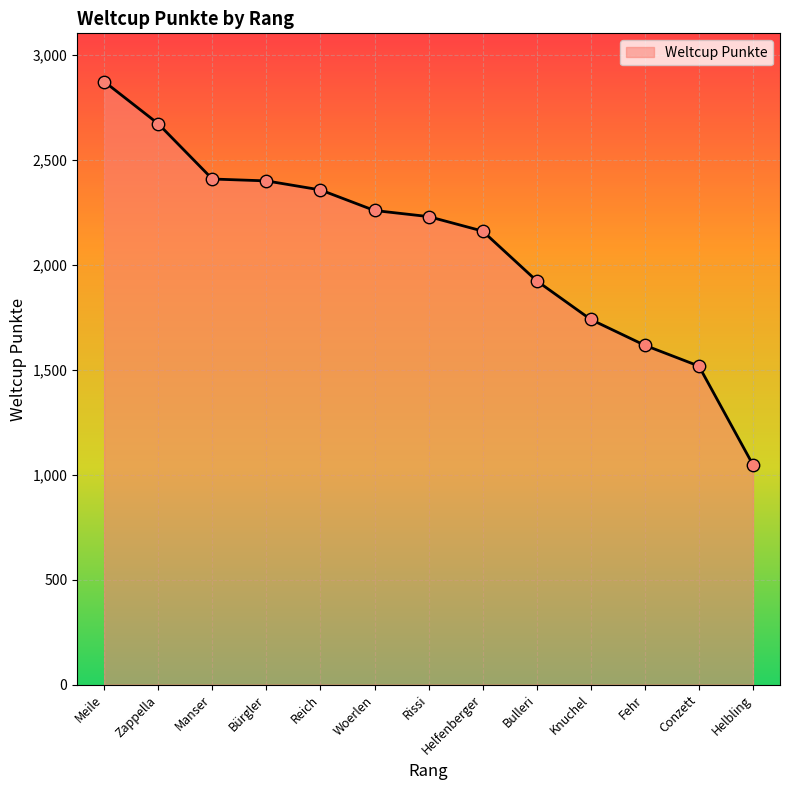

What is the change in value from Rissi to Bulleri?

-306